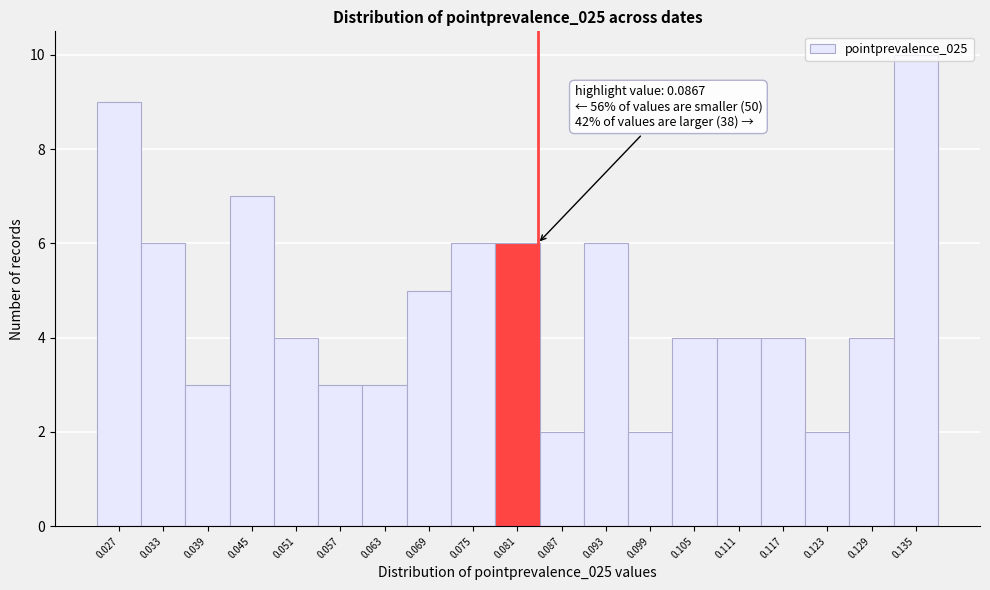

What is the value of the 12th bar from the left?

6